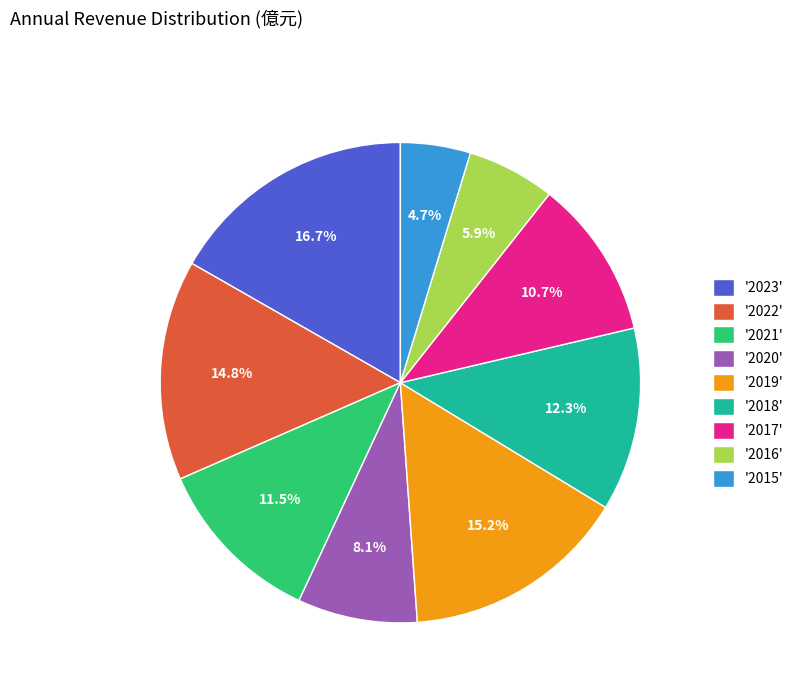

Is there any slice that represents more than half of the pie?

No